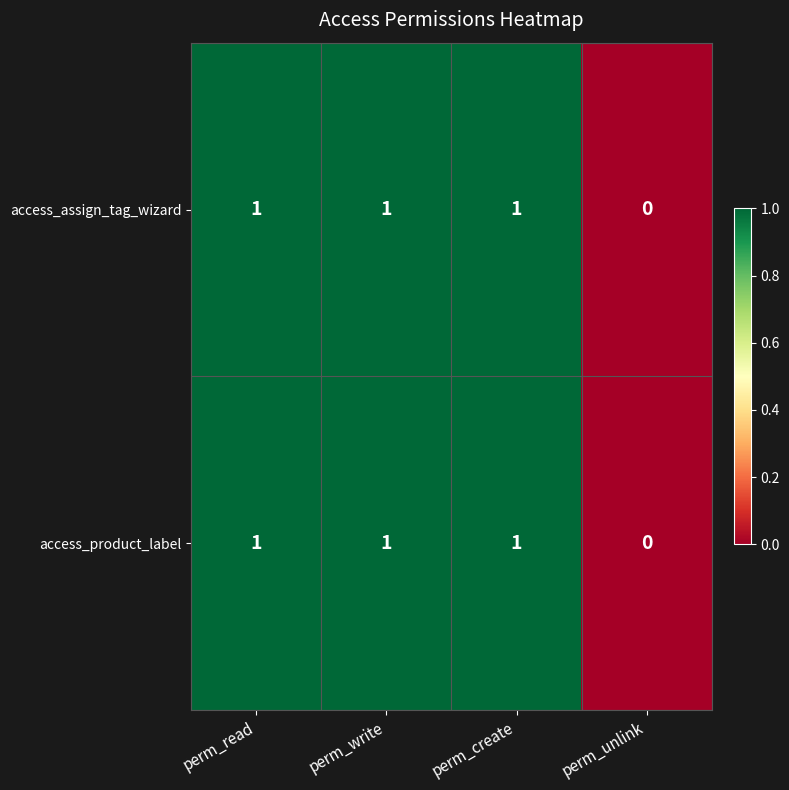

Reading left to right, transcribe all the data shown in this chart.

access_assign_tag_wizard: 1	1	1	0
access_product_label: 1	1	1	0